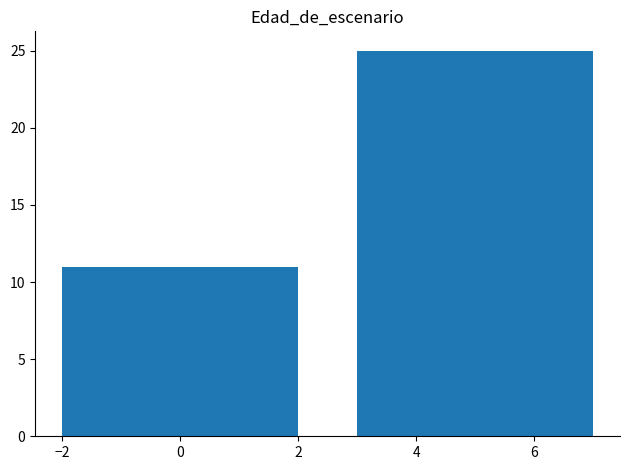

True or false: the data shows 40 at 4.

False